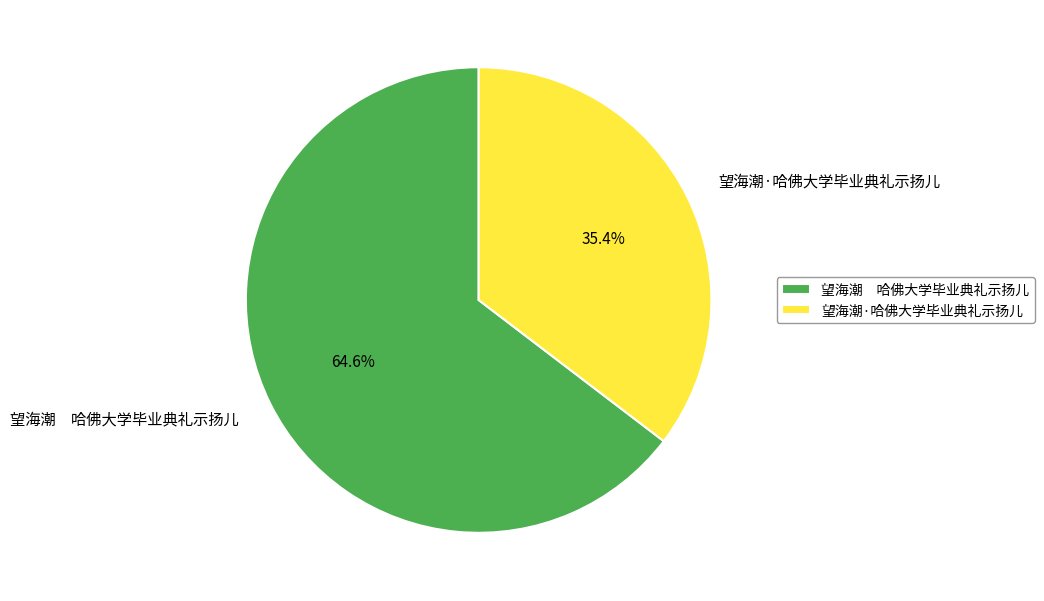

Which has a higher value, 望海潮 哈佛大学毕业典礼示扬儿 or 望海潮·哈佛大学毕业典礼示扬儿?

望海潮 哈佛大学毕业典礼示扬儿